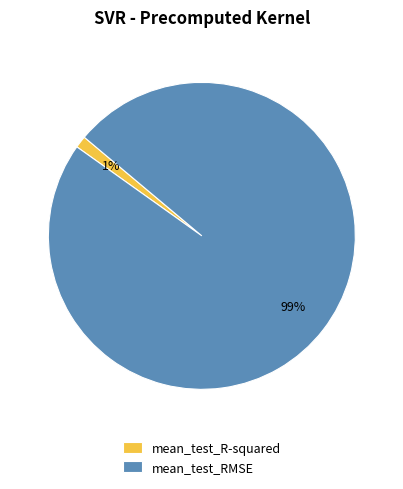

Is there a majority slice in this chart?

Yes